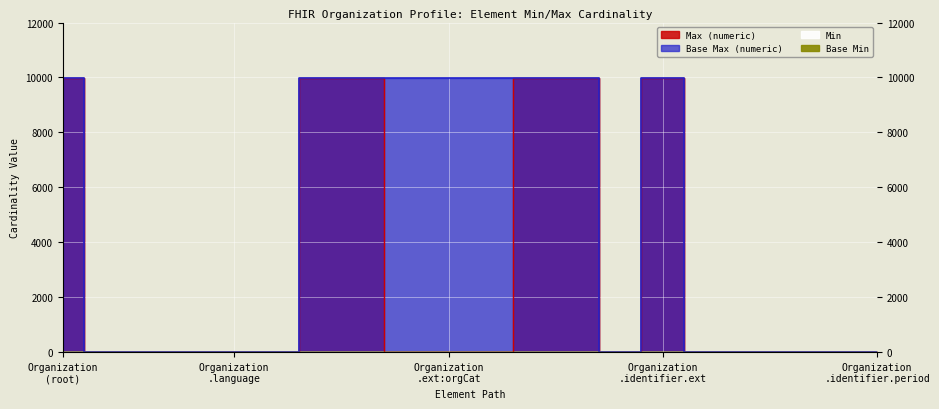

Is this an area chart (filled region under the line)?

No